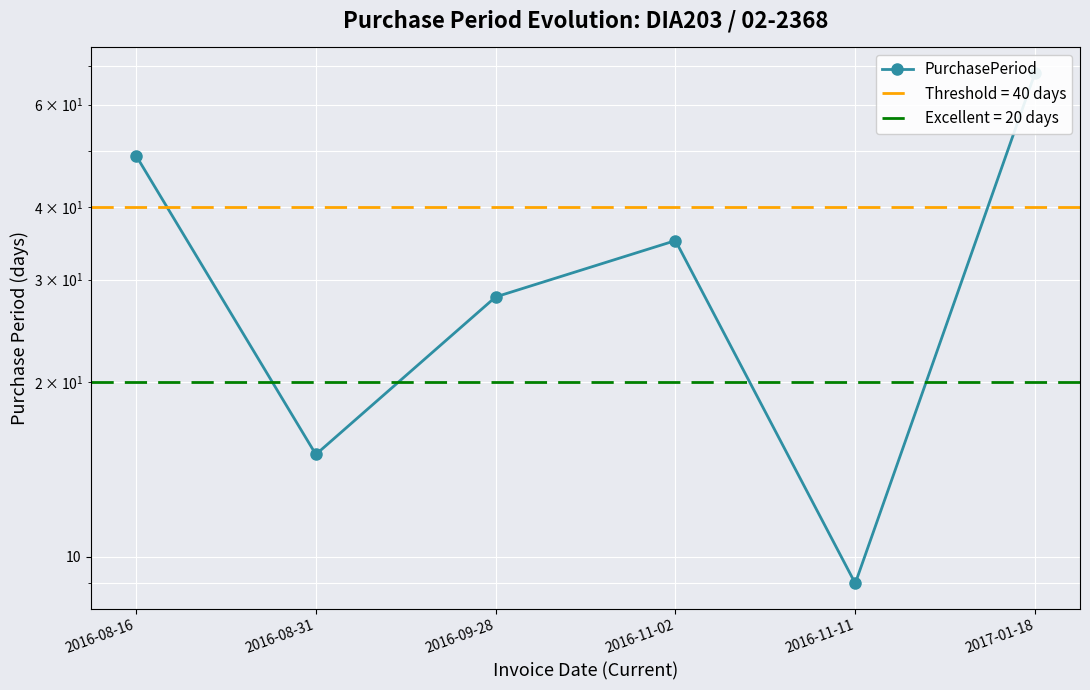

Reading left to right, extract all data points from this chart.

2016-08-16=49	2016-08-31=15	2016-09-28=28	2016-11-02=35	2016-11-11=9	2017-01-18=68